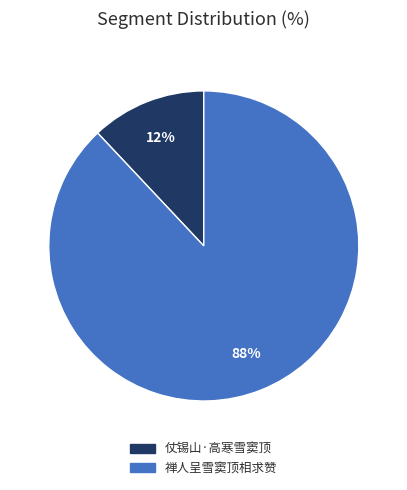

How many slices are in this pie chart?

2